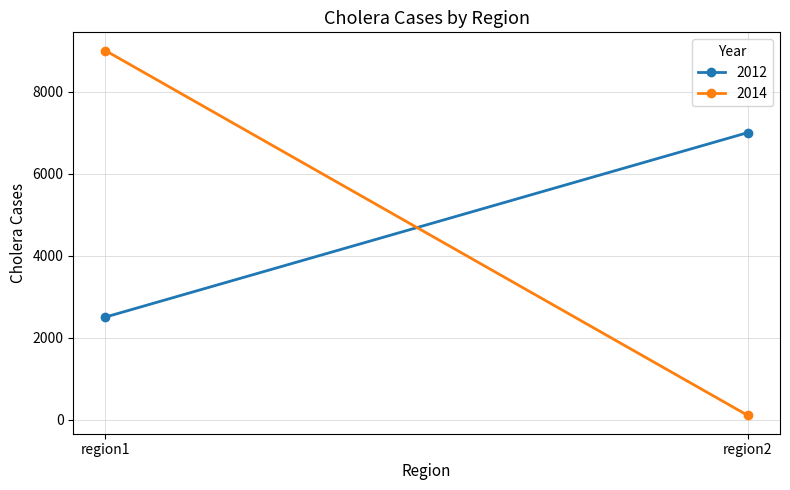

What is the difference between the maximum and minimum values in the 2012 series?

4500